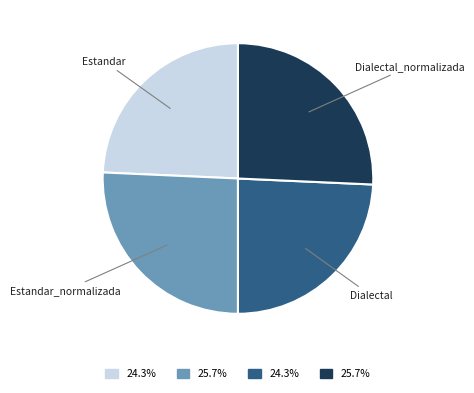

Does any single category account for the majority?

No